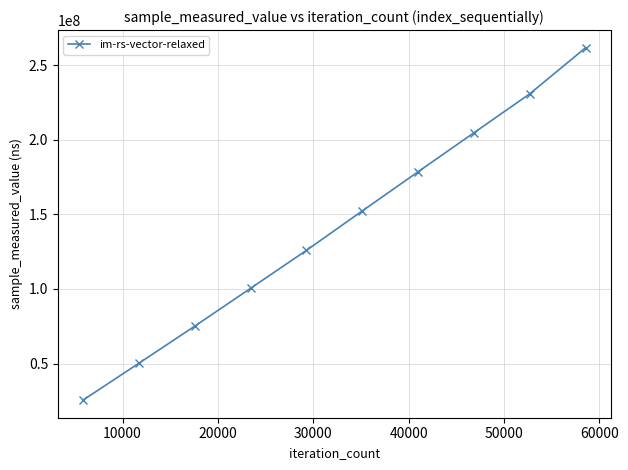

Does the chart have visible grid lines?

Yes